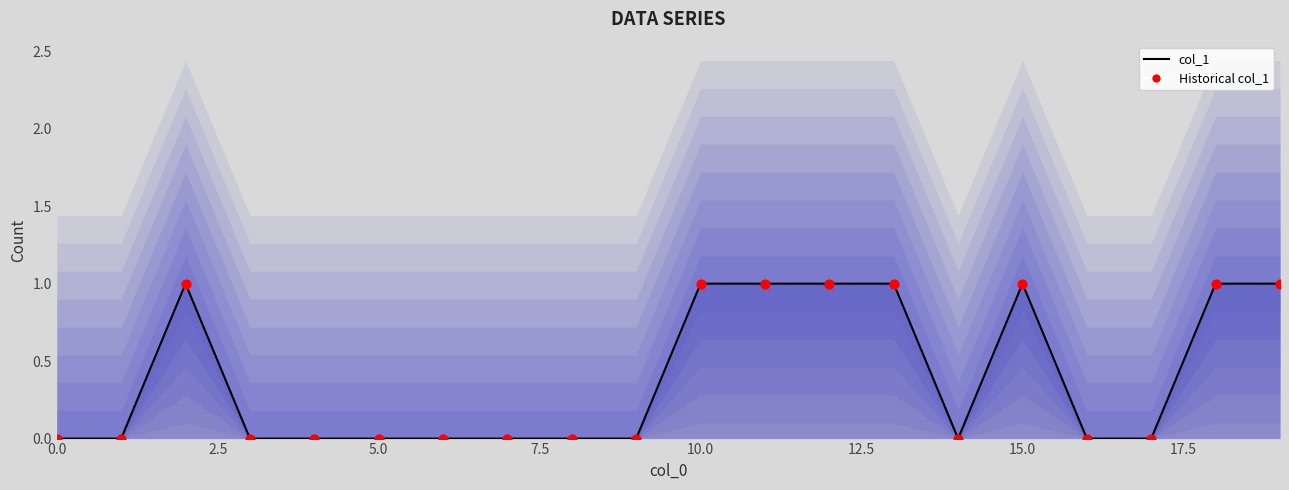

Which series contains the lowest Y value?

col_1